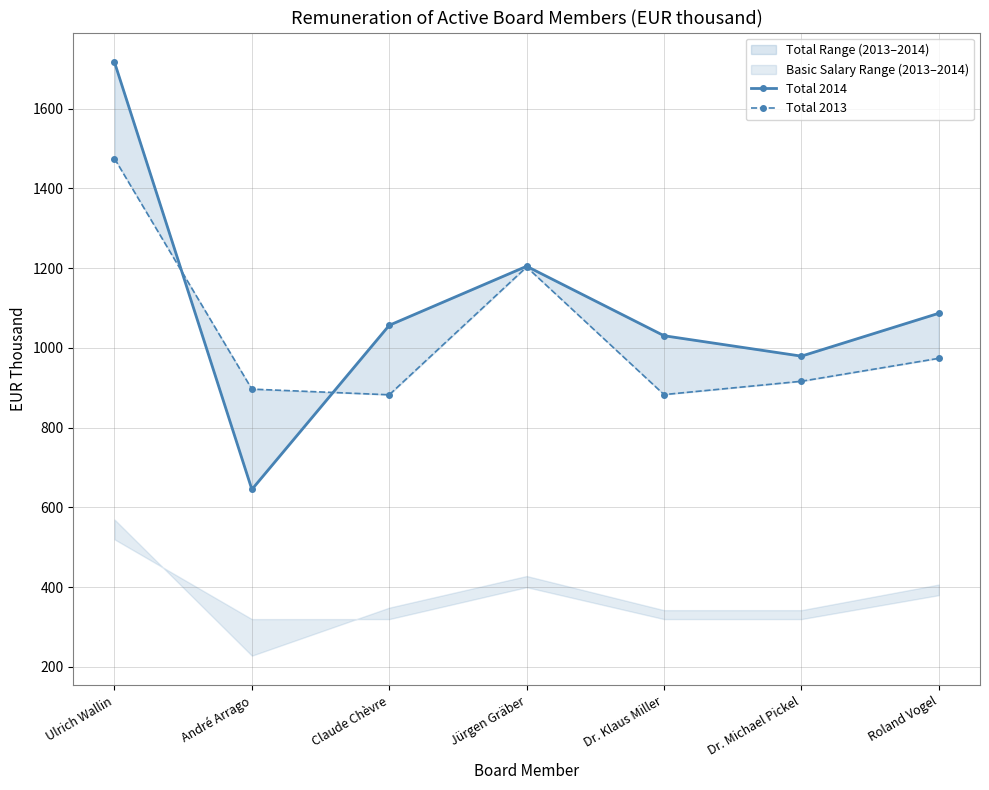

Reading left to right, what are all the values shown in this chart?

Total 2014: 1716.5	645.1	1056.8	1204.8	1030.6	979.4	1086.9
Total 2013: 1474.9	896.7	882.5	1202.9	883.0	916.4	973.9